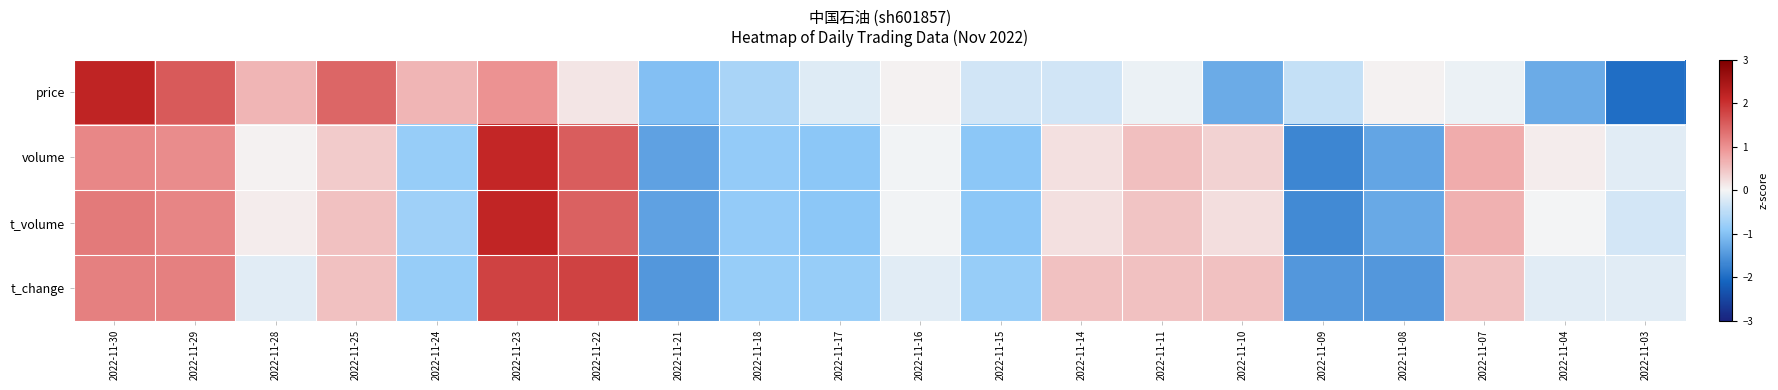

Reading left to right, what are all the values shown in this chart?

price: 2022-11-30=2.2	2022-11-29=1.6	2022-11-28=0.6	2022-11-25=1.5	2022-11-24=0.6	2022-11-23=1.0	2022-11-22=0.2	2022-11-21=-1.0	2022-11-18=-0.7	2022-11-17=-0.2	2022-11-16=0.0	2022-11-15=-0.3	2022-11-14=-0.3	2022-11-11=-0.1	2022-11-10=-1.3	2022-11-09=-0.4	2022-11-08=0.0	2022-11-07=-0.1	2022-11-04=-1.3	2022-11-03=-2.0
volume: 2022-11-30=1.1	2022-11-29=1.0	2022-11-28=0.0	2022-11-25=0.4	2022-11-24=-0.8	2022-11-23=2.1	2022-11-22=1.5	2022-11-21=-1.4	2022-11-18=-0.9	2022-11-17=-0.9	2022-11-16=-0.0	2022-11-15=-0.9	2022-11-14=0.2	2022-11-11=0.5	2022-11-10=0.3	2022-11-09=-1.7	2022-11-08=-1.3	2022-11-07=0.7	2022-11-04=0.1	2022-11-03=-0.2
t_volume: 2022-11-30=1.2	2022-11-29=1.1	2022-11-28=0.1	2022-11-25=0.5	2022-11-24=-0.8	2022-11-23=2.2	2022-11-22=1.5	2022-11-21=-1.4	2022-11-18=-0.9	2022-11-17=-0.9	2022-11-16=-0.0	2022-11-15=-0.9	2022-11-14=0.2	2022-11-11=0.5	2022-11-10=0.2	2022-11-09=-1.7	2022-11-08=-1.3	2022-11-07=0.7	2022-11-04=-0.0	2022-11-03=-0.3
t_change: 2022-11-30=1.2	2022-11-29=1.2	2022-11-28=-0.2	2022-11-25=0.5	2022-11-24=-0.8	2022-11-23=1.8	2022-11-22=1.8	2022-11-21=-1.5	2022-11-18=-0.8	2022-11-17=-0.8	2022-11-16=-0.2	2022-11-15=-0.8	2022-11-14=0.5	2022-11-11=0.5	2022-11-10=0.5	2022-11-09=-1.5	2022-11-08=-1.5	2022-11-07=0.5	2022-11-04=-0.2	2022-11-03=-0.2